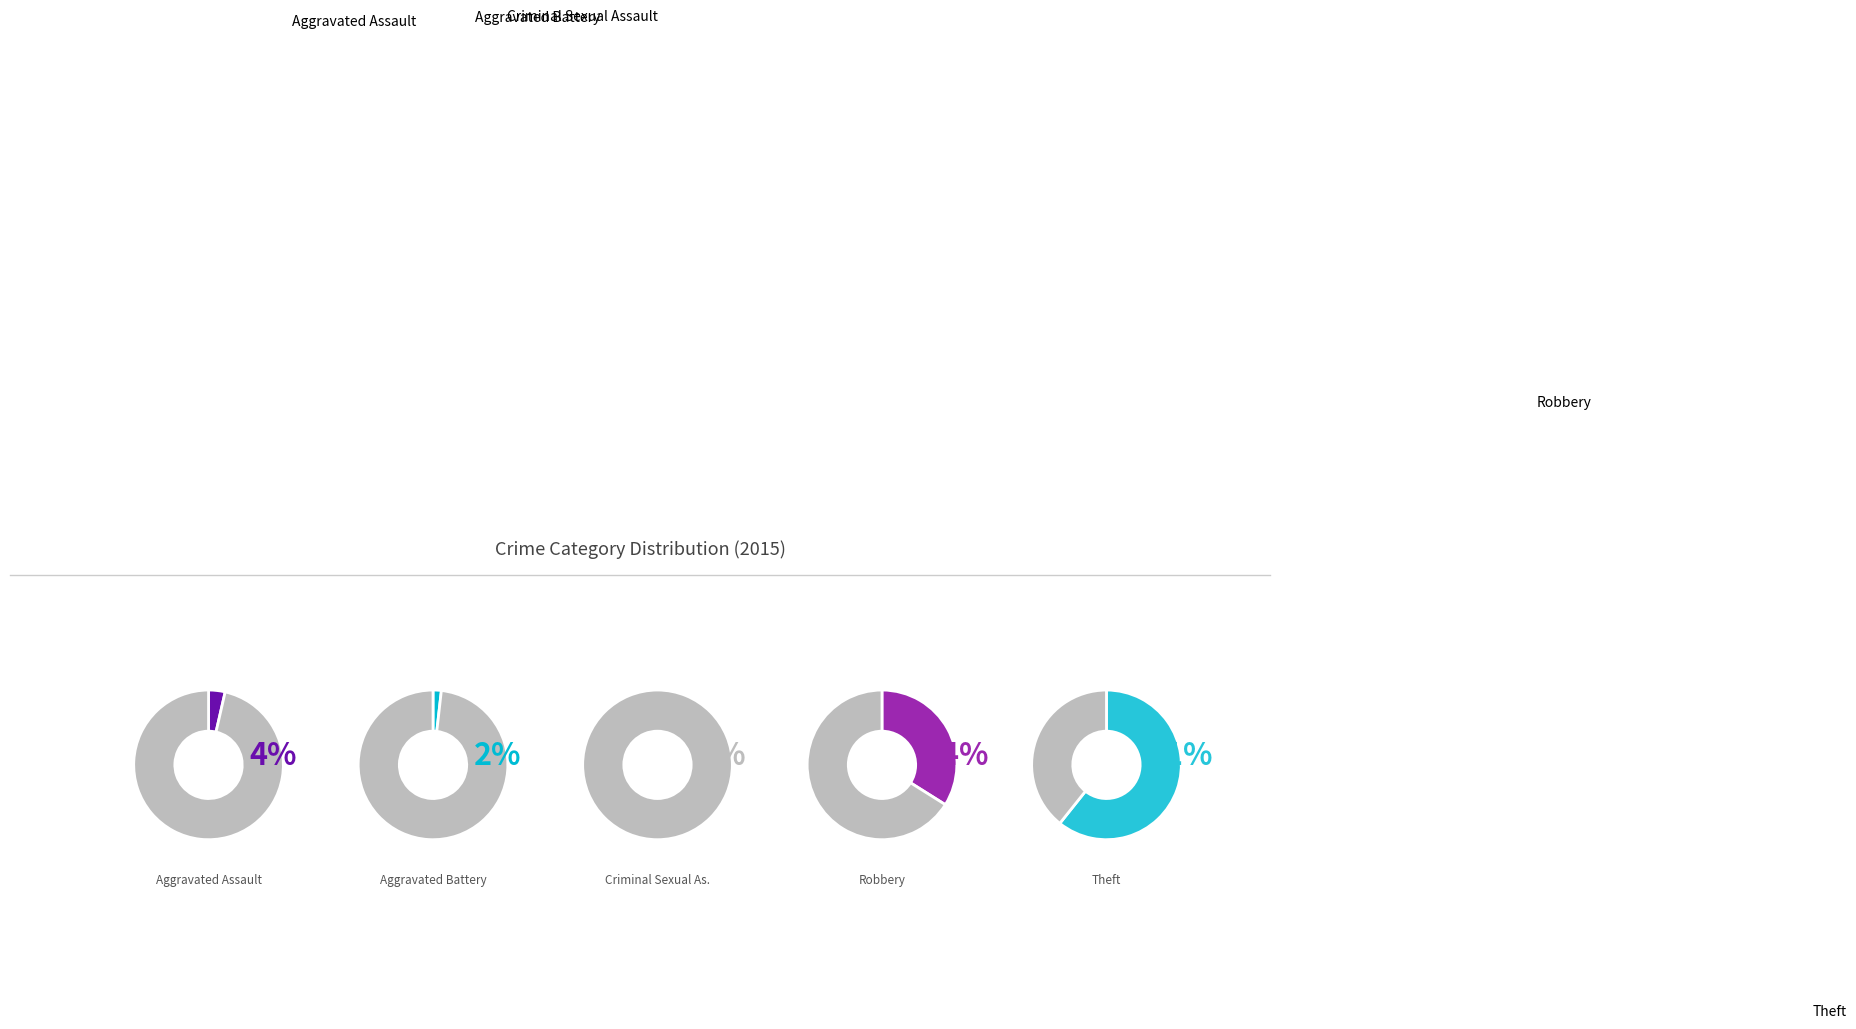

What is the majority slice?

Theft